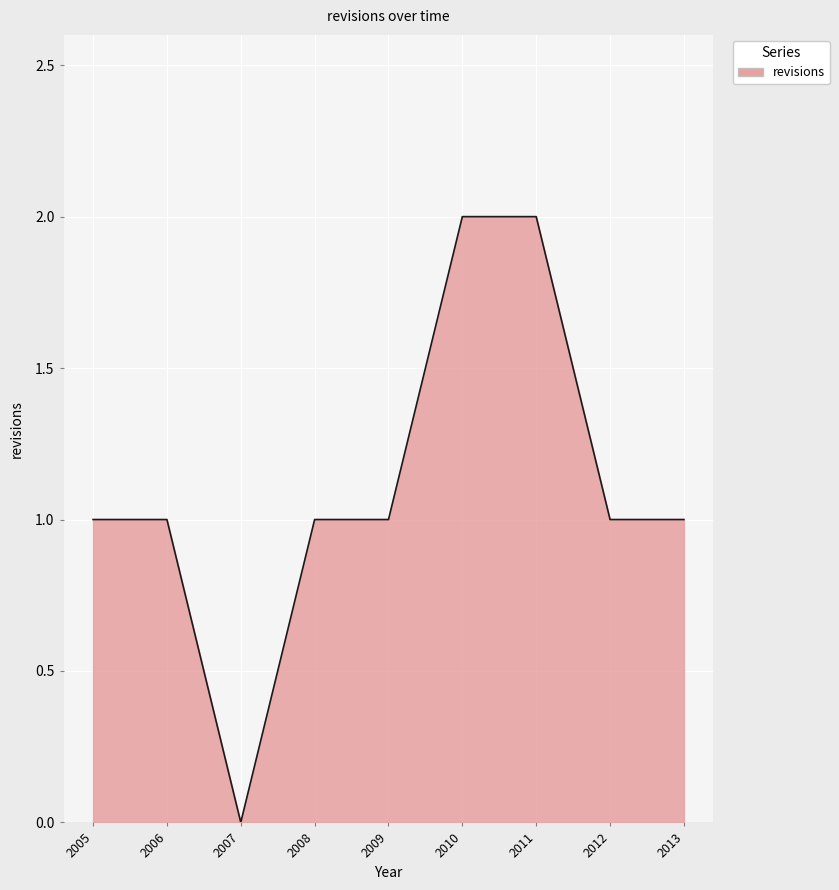

The chart shows a value of 0 at 2009. True or false?

False